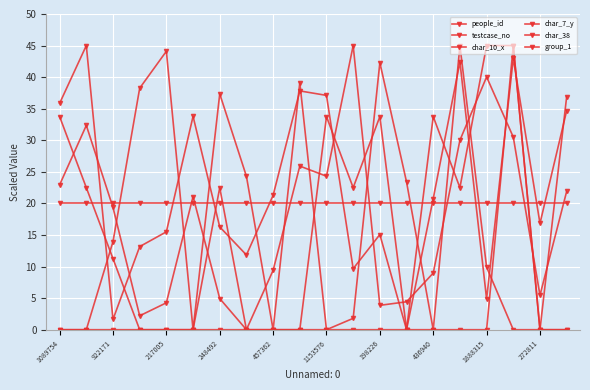

List the labels in order of people_id value, largest first.

922171, 17, 15, 272811, 10, 1089754, 19, 1153576, 1888315, 14, 18, 198226, 457362, 12, 248492, 436940, 11, 16, 217005, 13